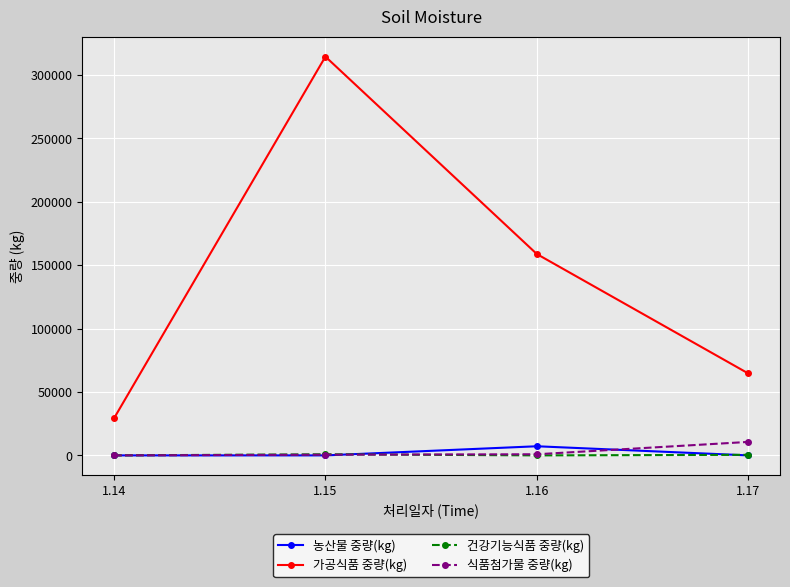

List the series in order of their peak value, lowest first.

건강기능식품 중량(kg), 농산물 중량(kg), 식품첨가물 중량(kg), 가공식품 중량(kg)